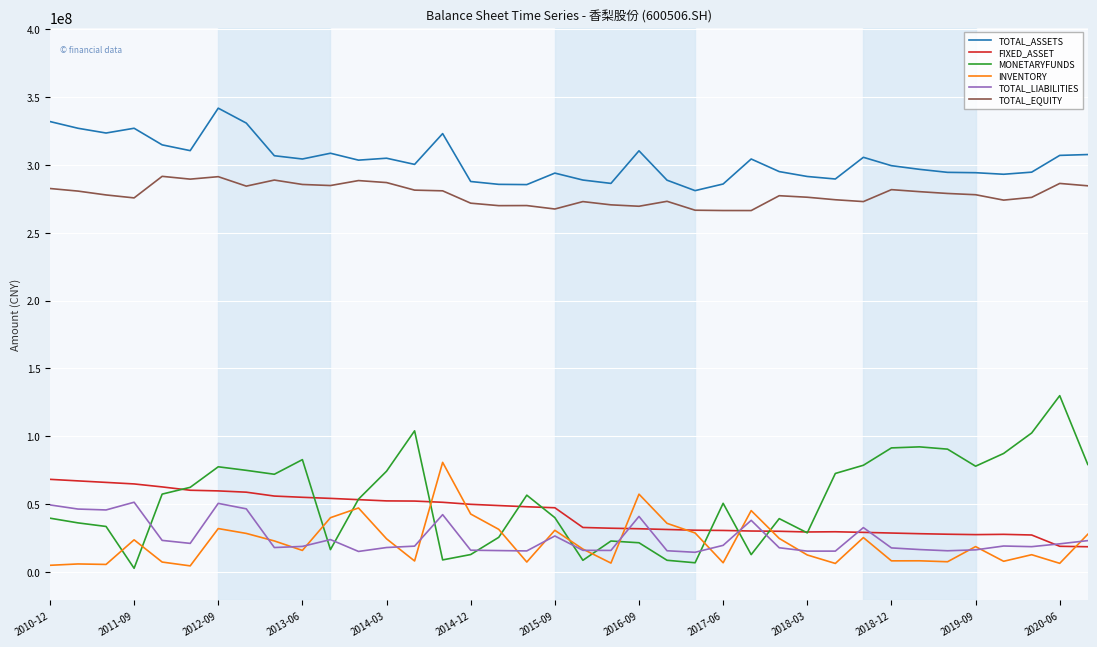

What are all the series names shown in the legend?

TOTAL_ASSETS, FIXED_ASSET, MONETARYFUNDS, INVENTORY, TOTAL_LIABILITIES, TOTAL_EQUITY